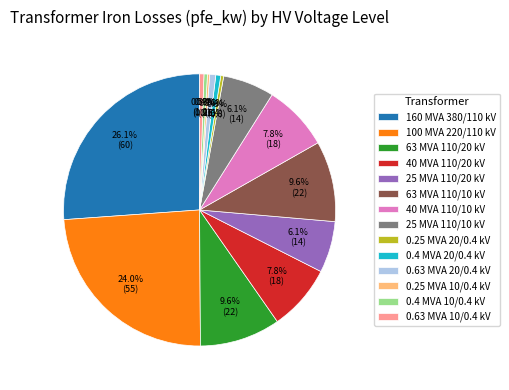

To the nearest percent, what is the difference between the largest and smallest slice percentages?

26%